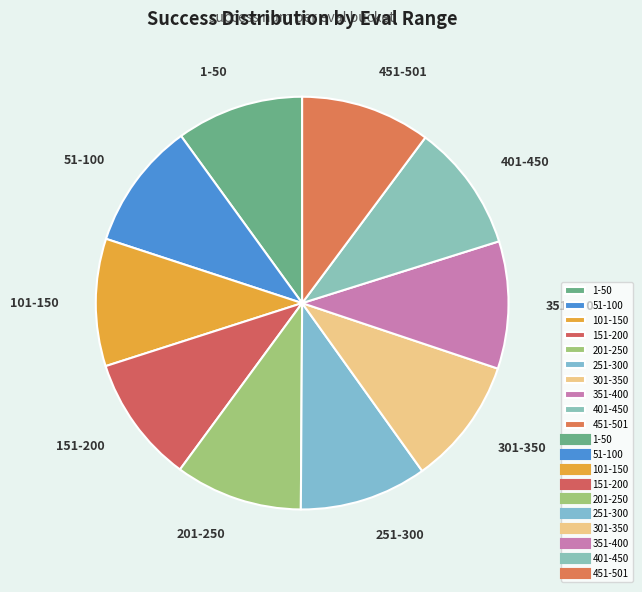

Count the number of slices in the pie.

10